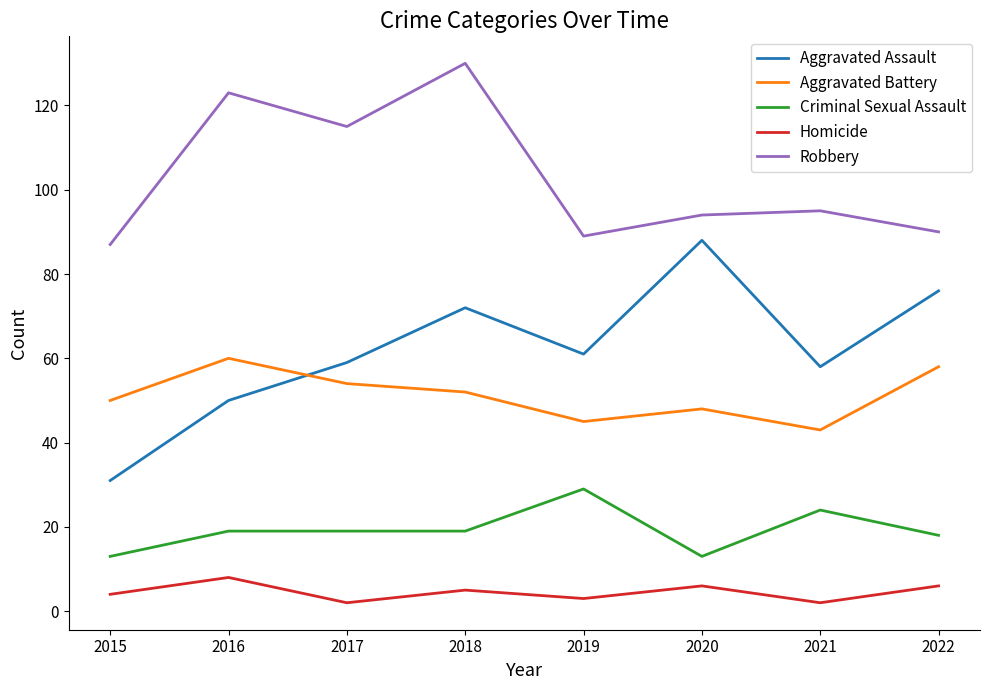

Reading left to right, extract all data points from this chart.

Aggravated Assault: 2015=31	2016=50	2017=59	2018=72	2019=61	2020=88	2021=58	2022=76
Aggravated Battery: 2015=50	2016=60	2017=54	2018=52	2019=45	2020=48	2021=43	2022=58
Criminal Sexual Assault: 2015=13	2016=19	2017=19	2018=19	2019=29	2020=13	2021=24	2022=18
Homicide: 2015=4	2016=8	2017=2	2018=5	2019=3	2020=6	2021=2	2022=6
Robbery: 2015=87	2016=123	2017=115	2018=130	2019=89	2020=94	2021=95	2022=90